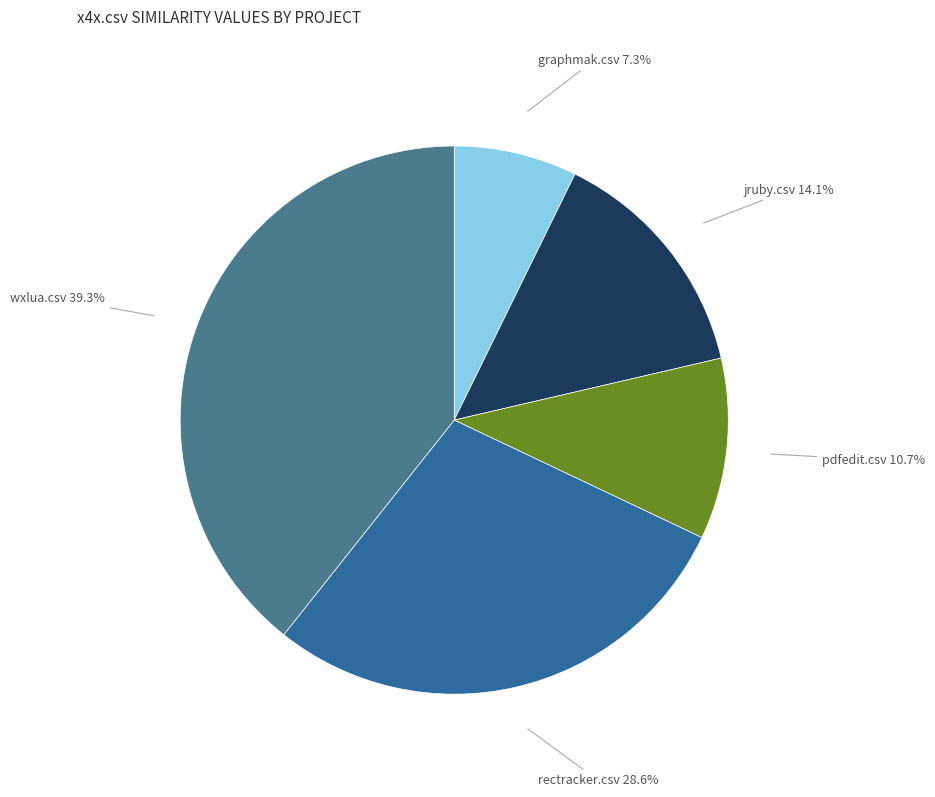

How many segments does this pie chart have?

5